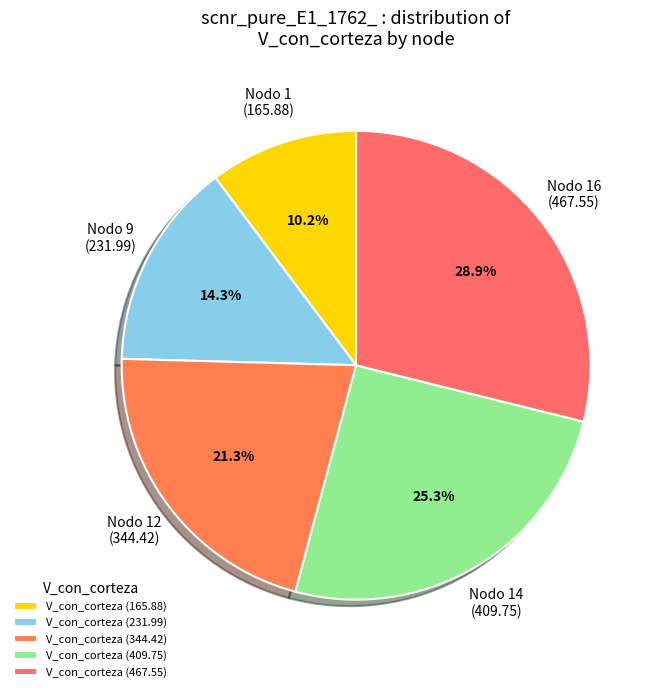

Between Nodo 12 (344.42) and Nodo 14 (409.75), which is larger?

Nodo 14 (409.75)